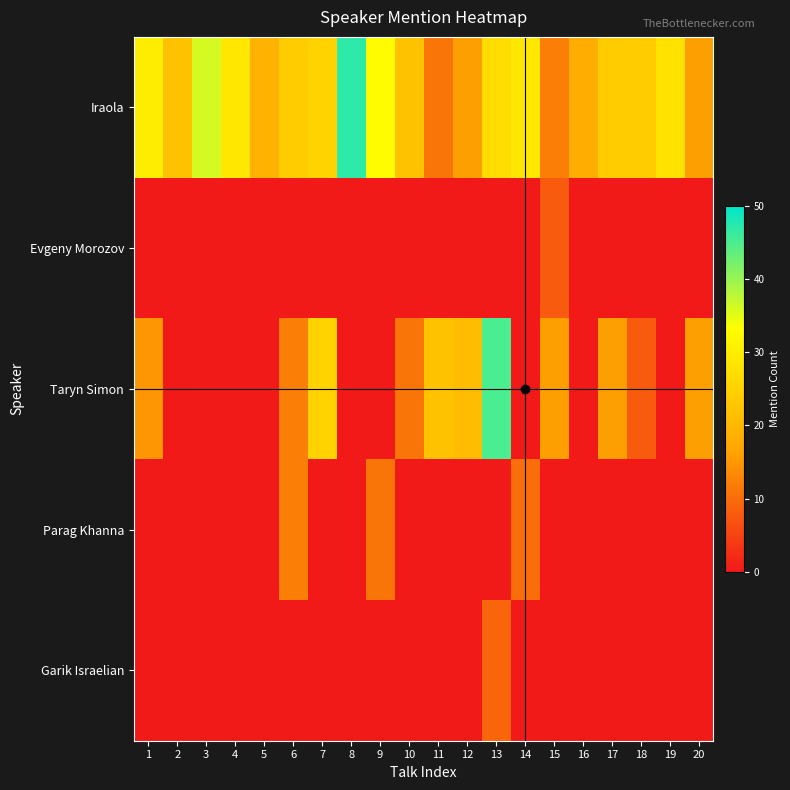

Between 2 and 9, which is larger?

9